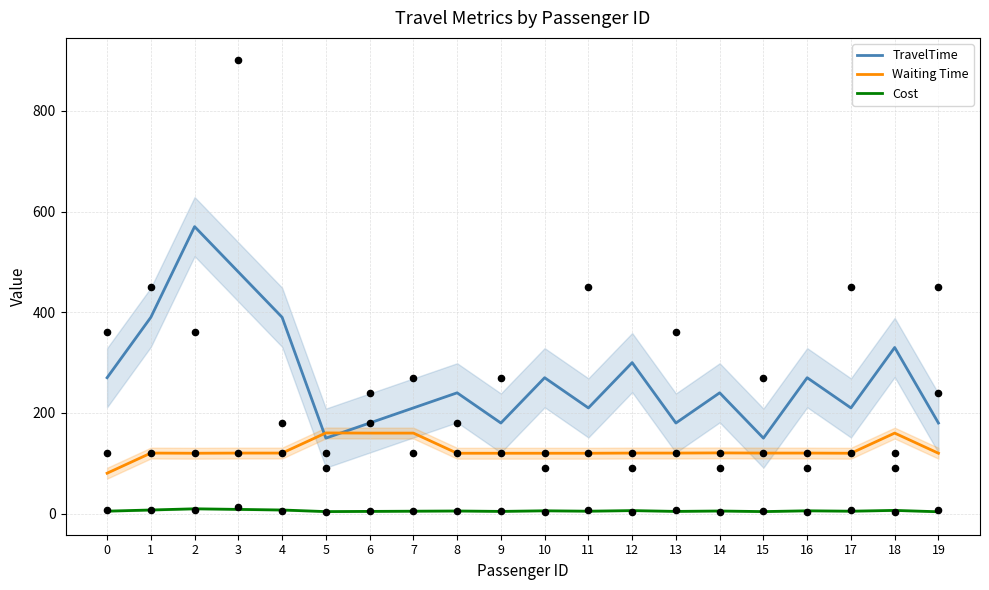

What is the total value across all series at 17?

334.9